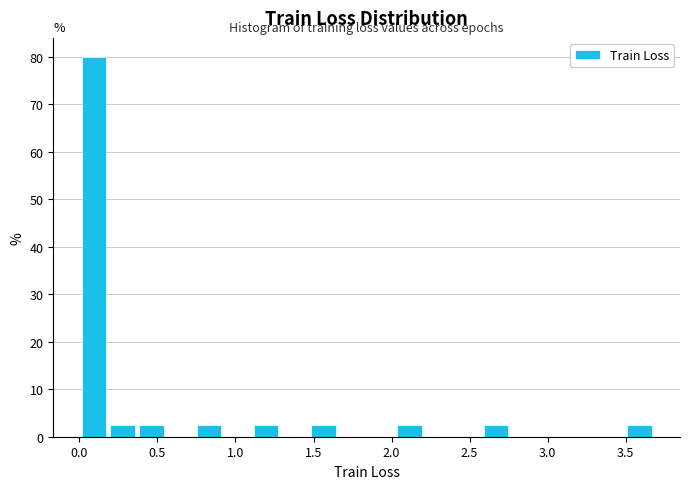

Read against the x-axis, roughly where is the centre of the tallest bar?

0.10